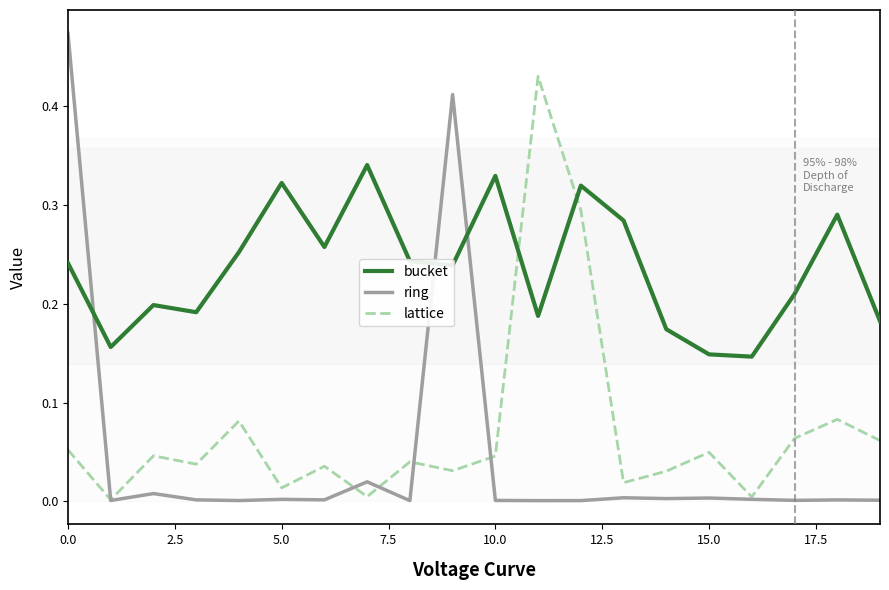

List the series in order of their peak value, highest first.

ring, lattice, bucket